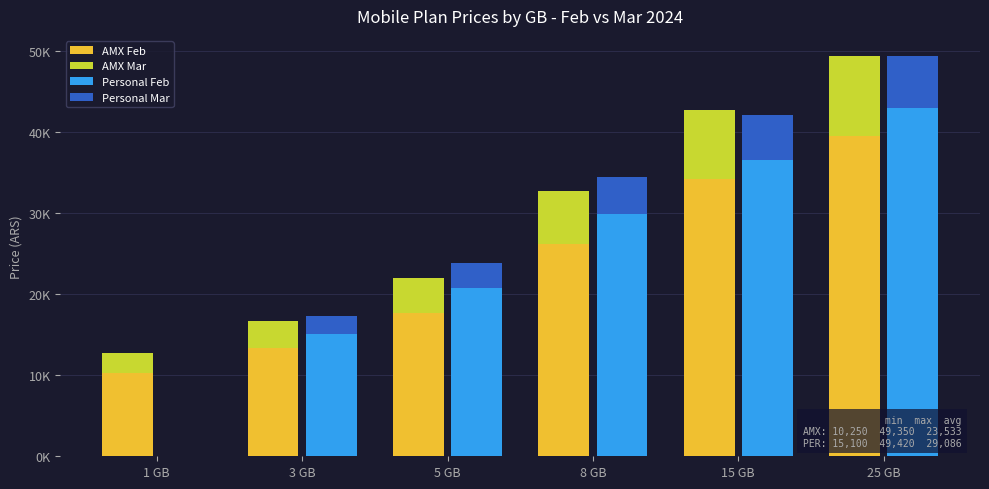

How many bars are there in each group?

4